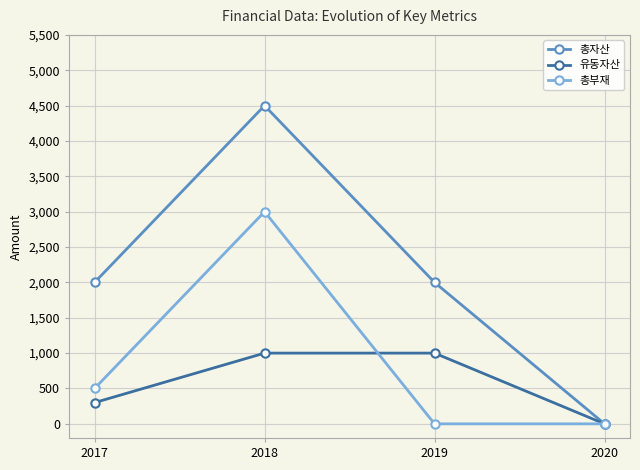

List the series in order of their overall mean, highest first.

총자산, 총부재, 유동자산